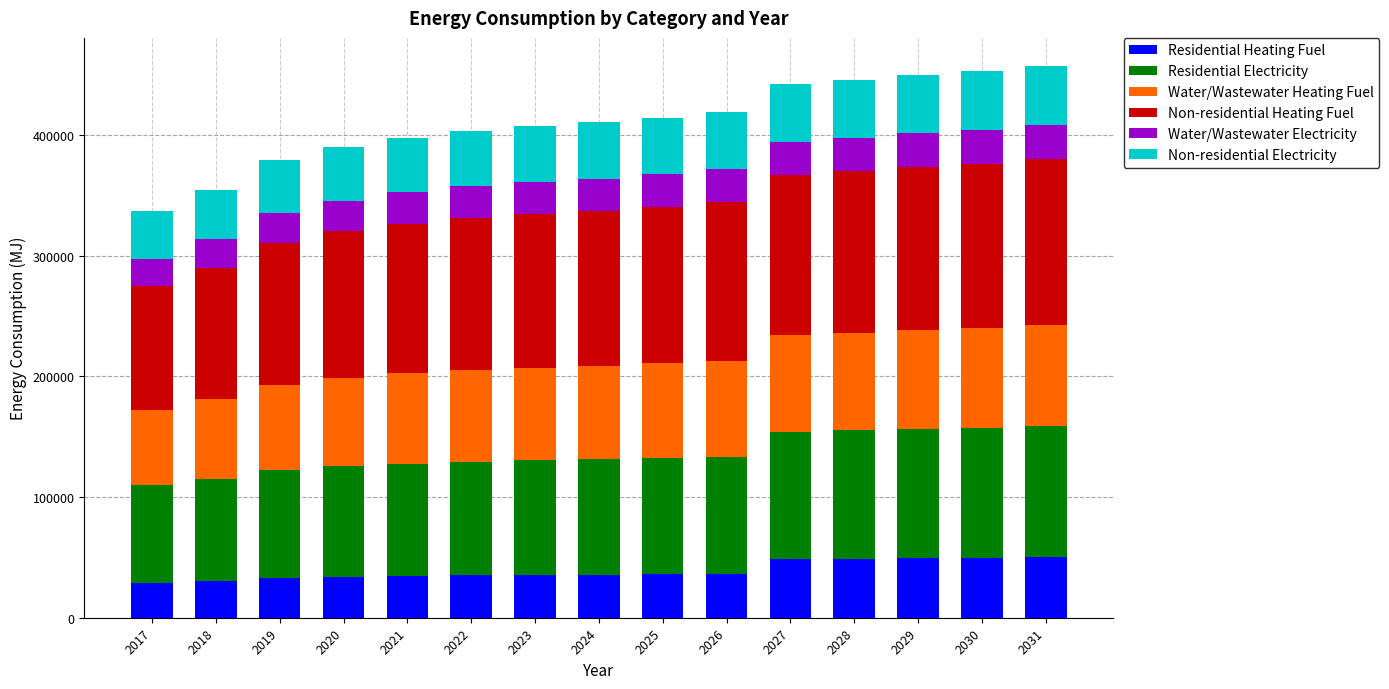

What are all the series names shown in the legend?

Residential Heating Fuel, Residential Electricity, Water/Wastewater Heating Fuel, Non-residential Heating Fuel, Water/Wastewater Electricity, Non-residential Electricity